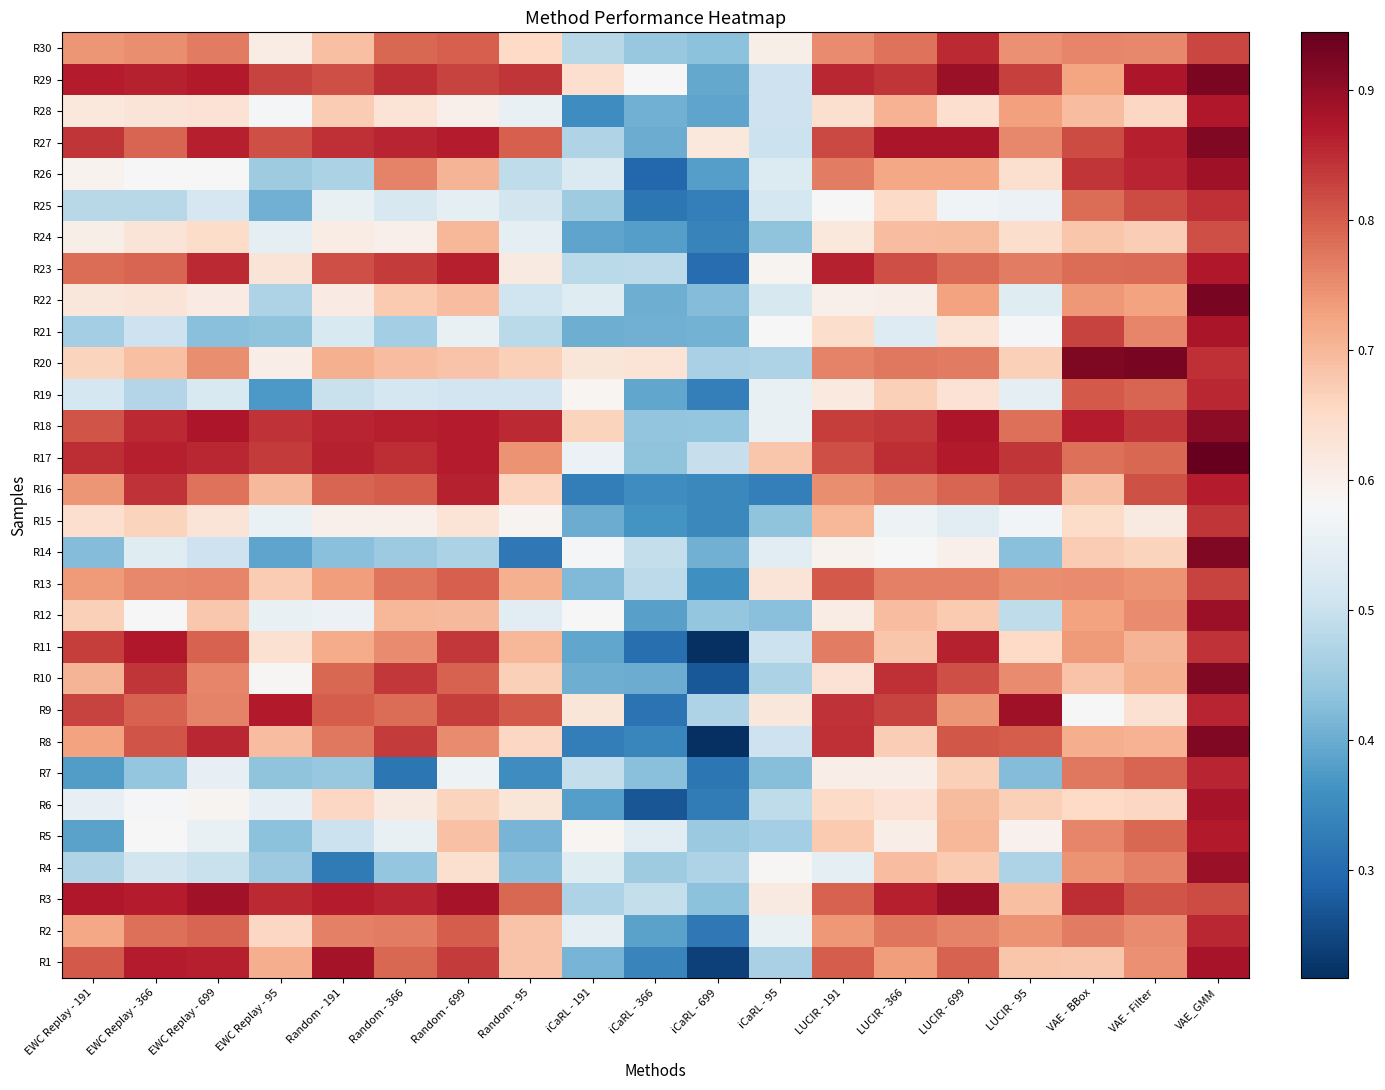

What is the maximum value shown in the chart?

0.9